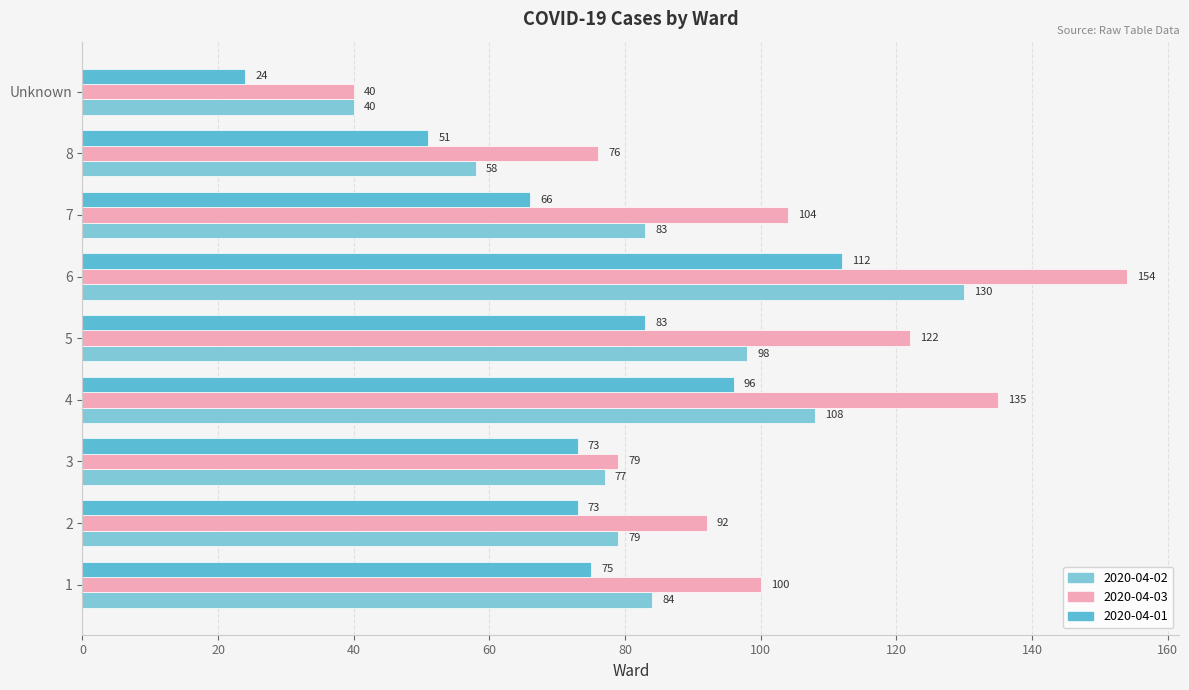

What is the difference between the maximum and second lowest values in the 2020-04-02 series?

72